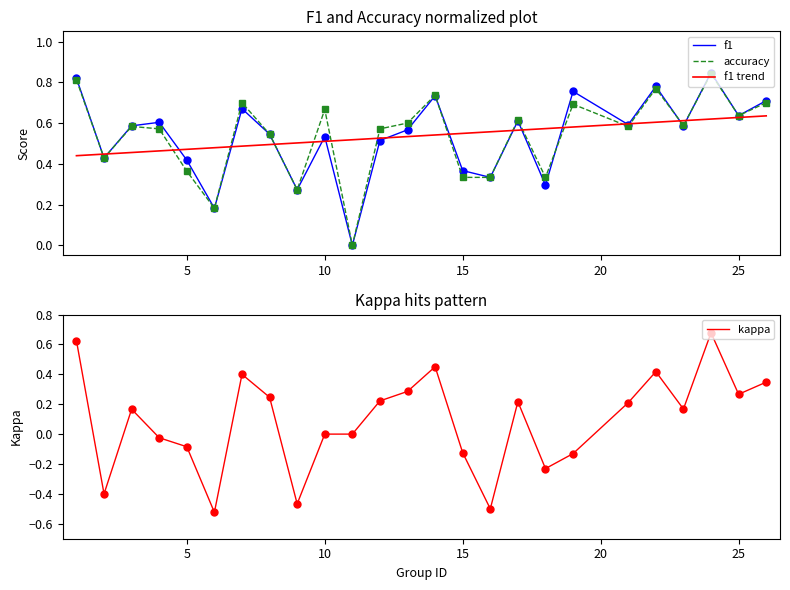

True or false: kappa has a value of -0.2 at 15.

False